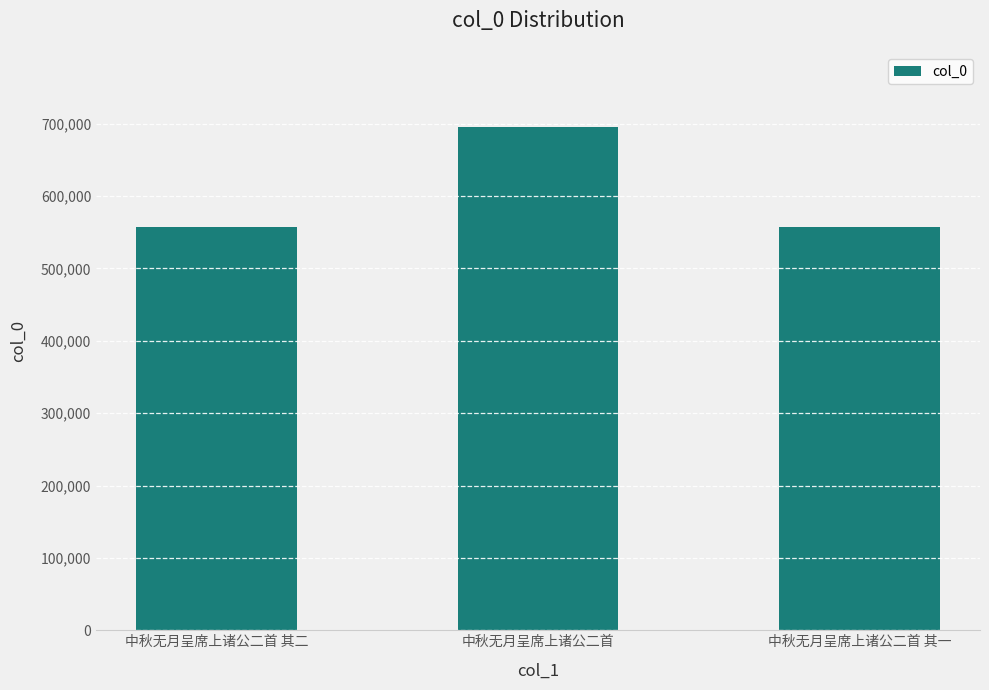

What is the sum of all values?

1808640